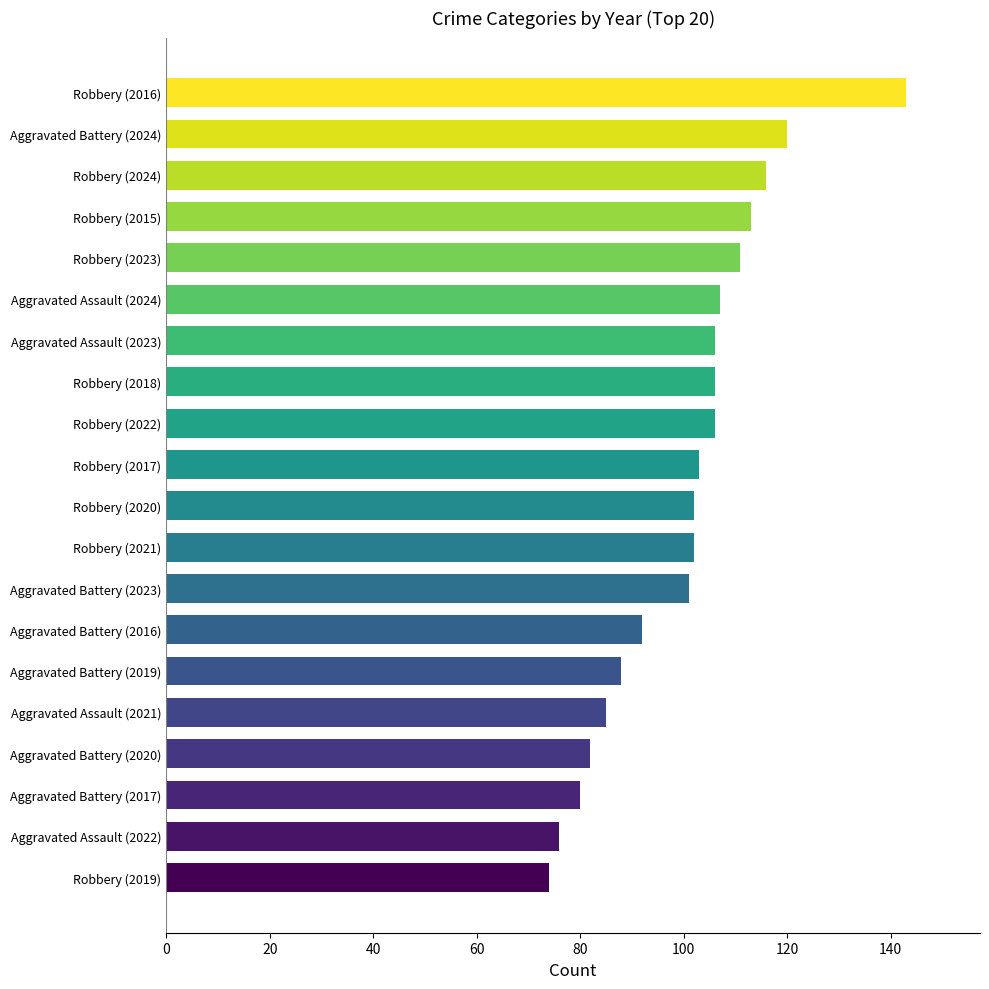

What is the average value?

101